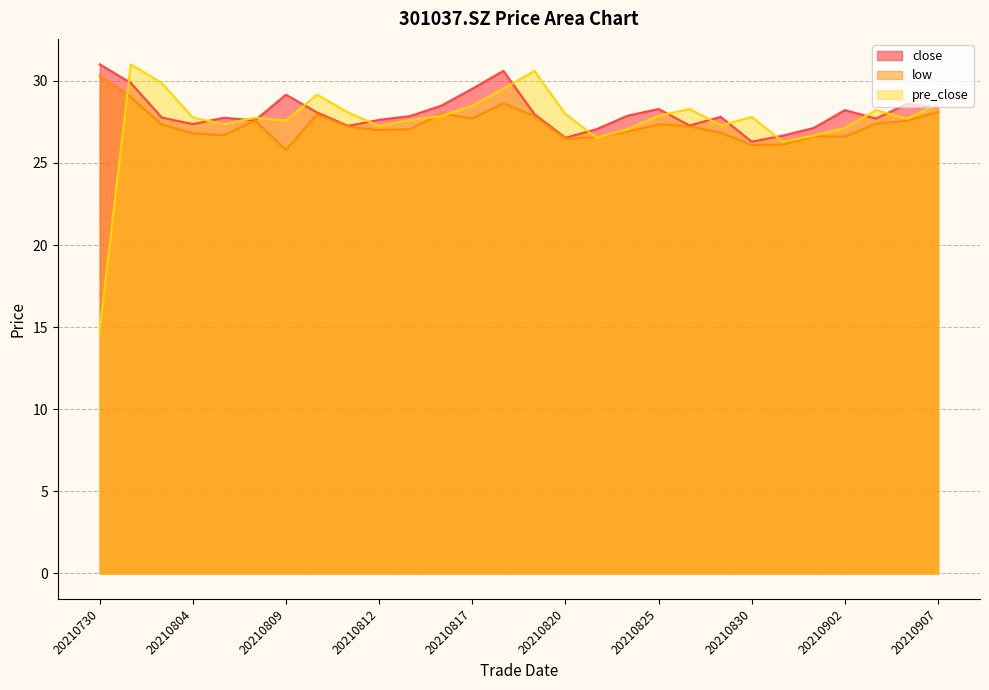

Which series has the largest total across all categories?

close